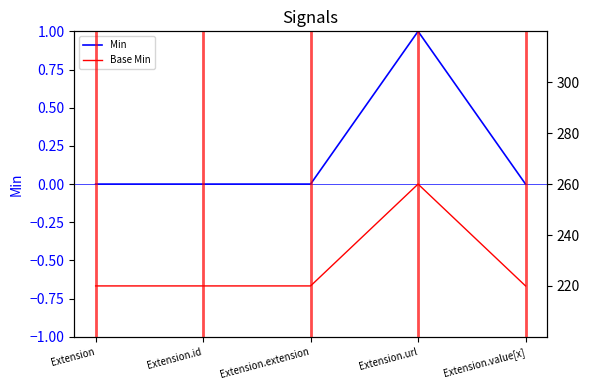

True or false: Min has a value of 1 at Extension.url.

True